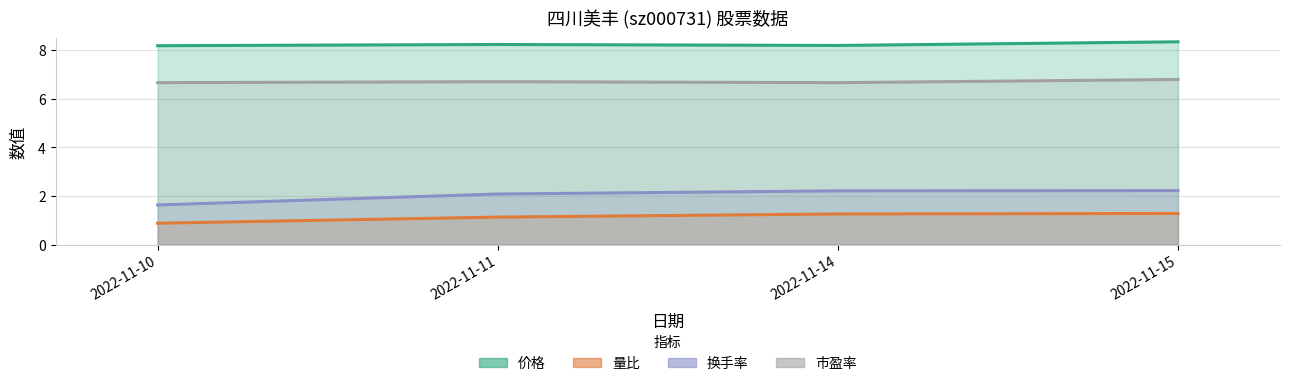

At which label does 市盈率 reach its minimum?

2022-11-10